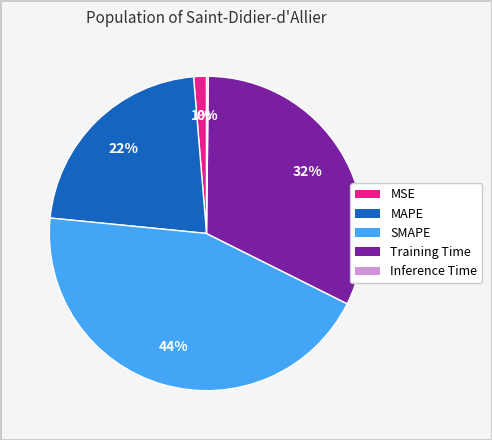

True or false: Training Time accounts for 32% of the total.

True